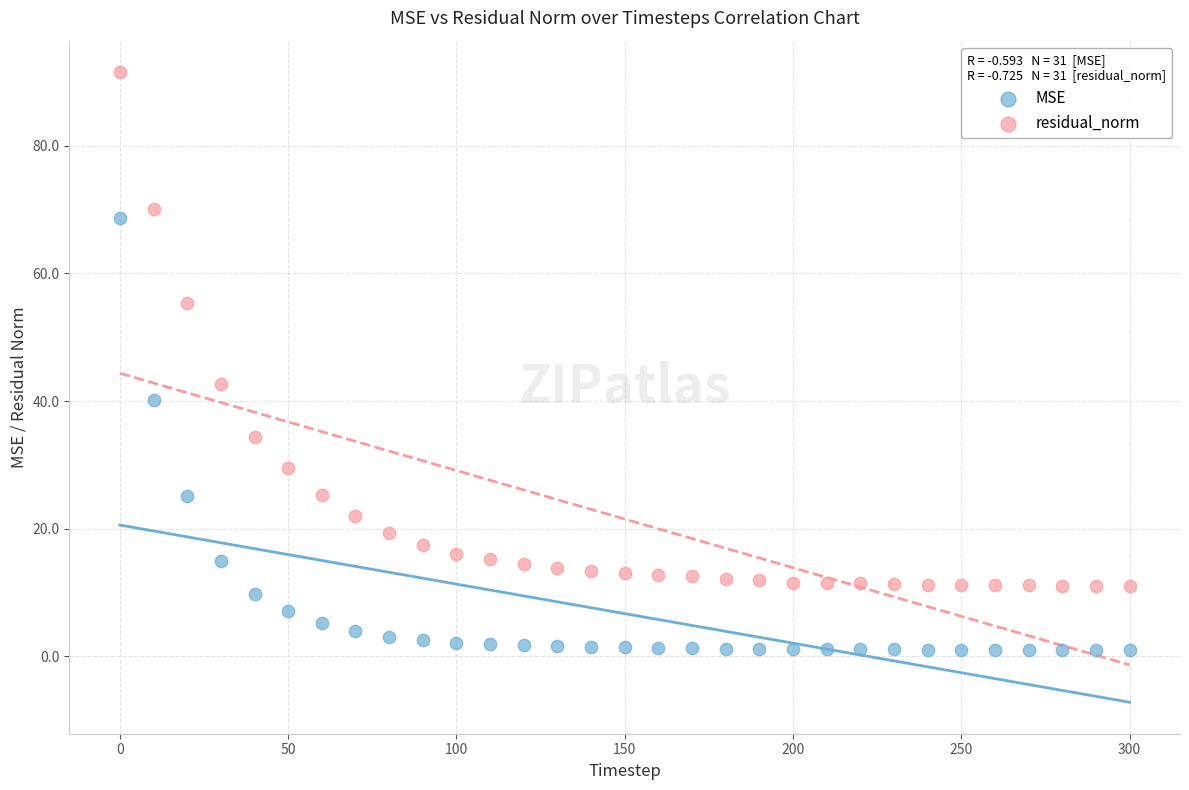

Across all data points, what is the range of X values (max minus min)?

300.0